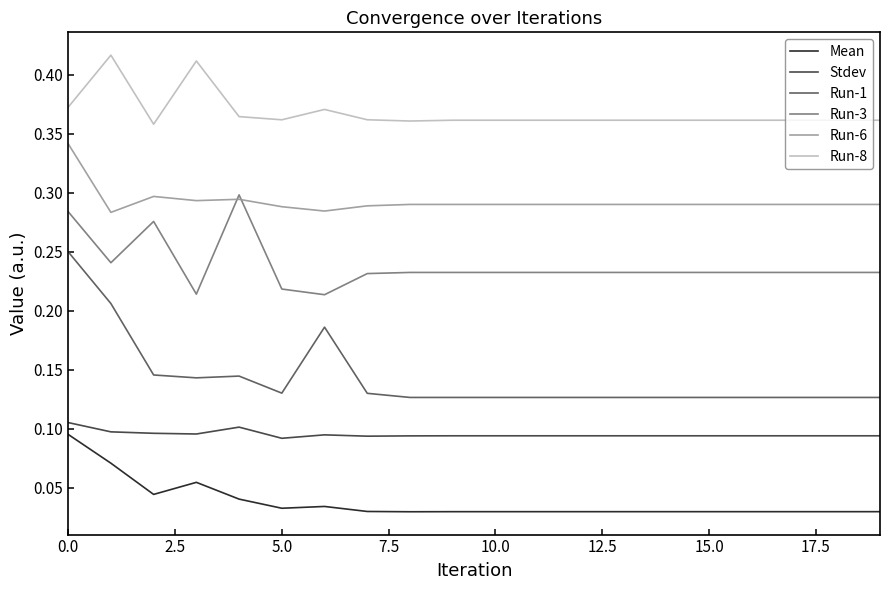

Which series has the widest spread of values?

Run-1